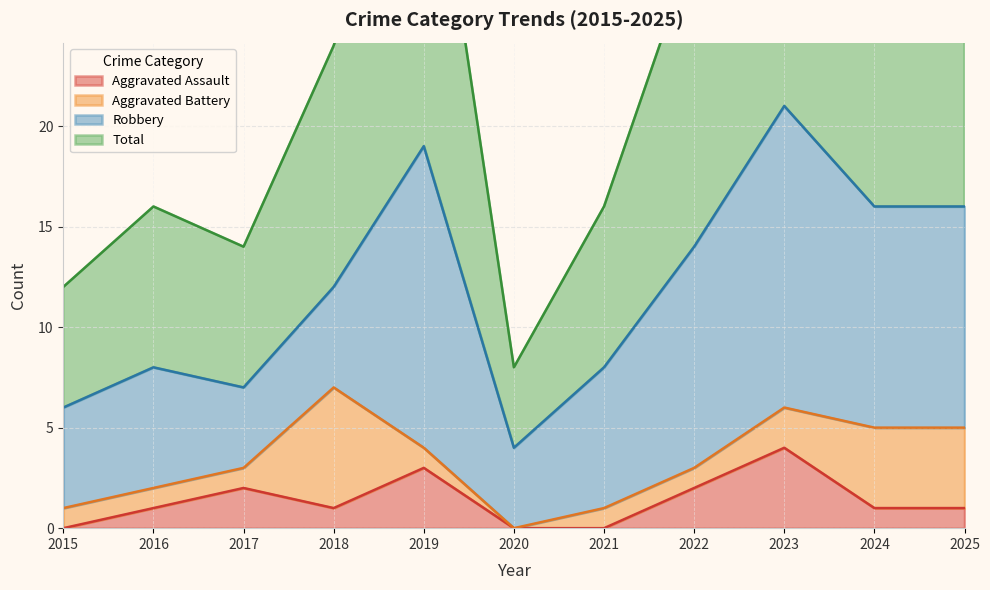

The value of Total at 2018 is 24. True or false?

True